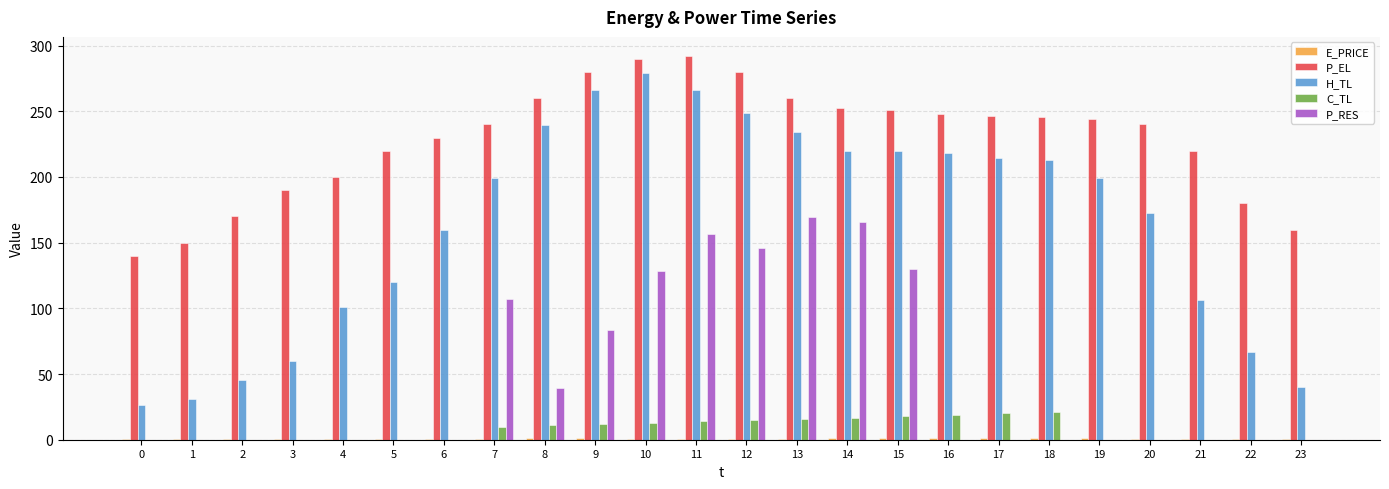

The P_EL series shows 149.9 at 1. True or false?

True